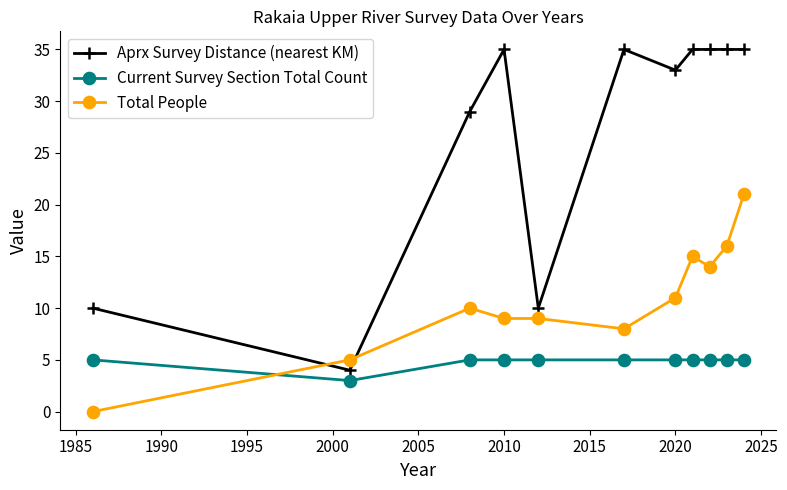

Count the number of categories in the chart.

11